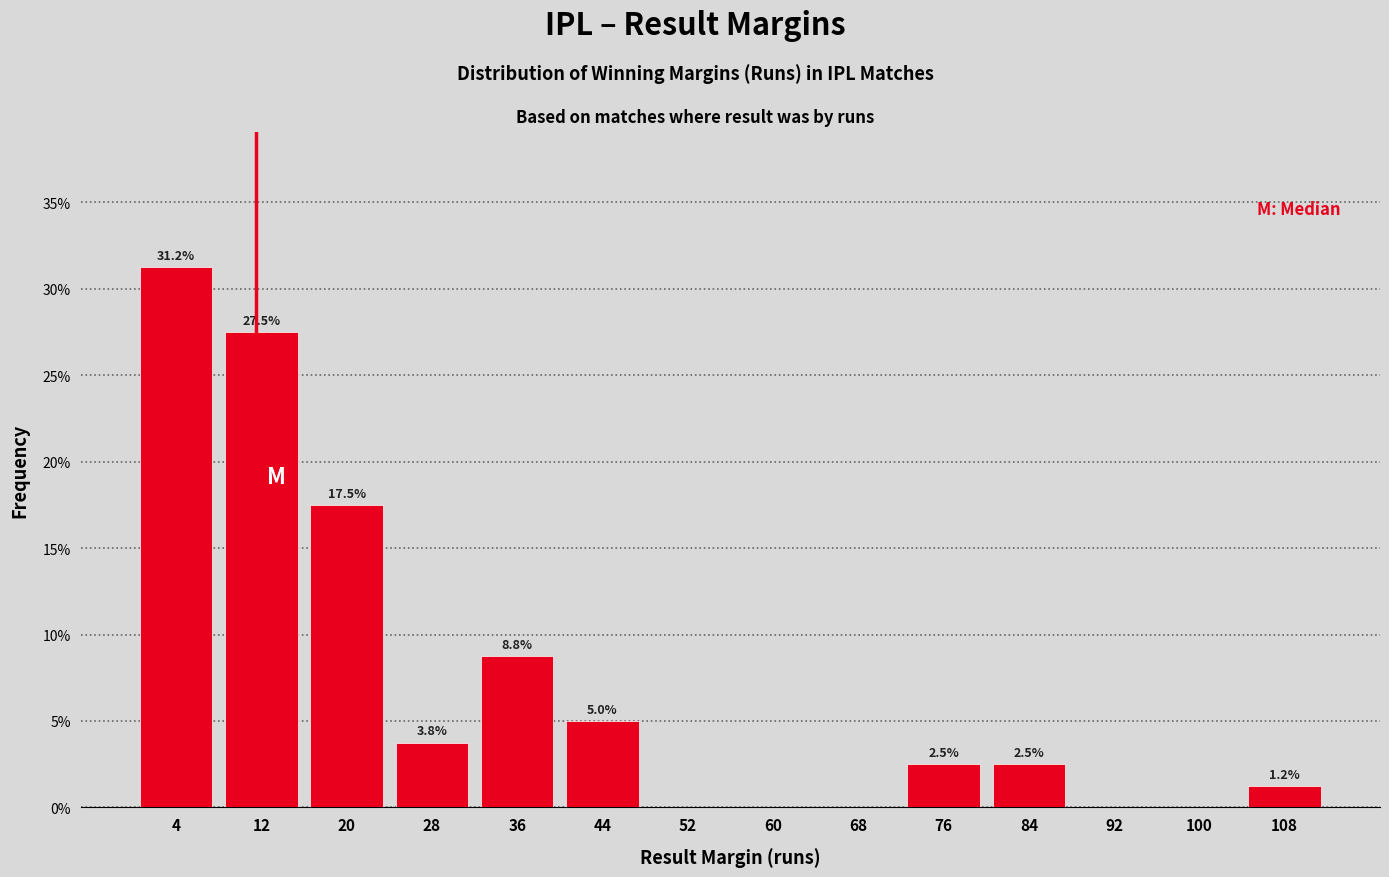

Over which range of the x-axis is the bar tallest?

0 to 8